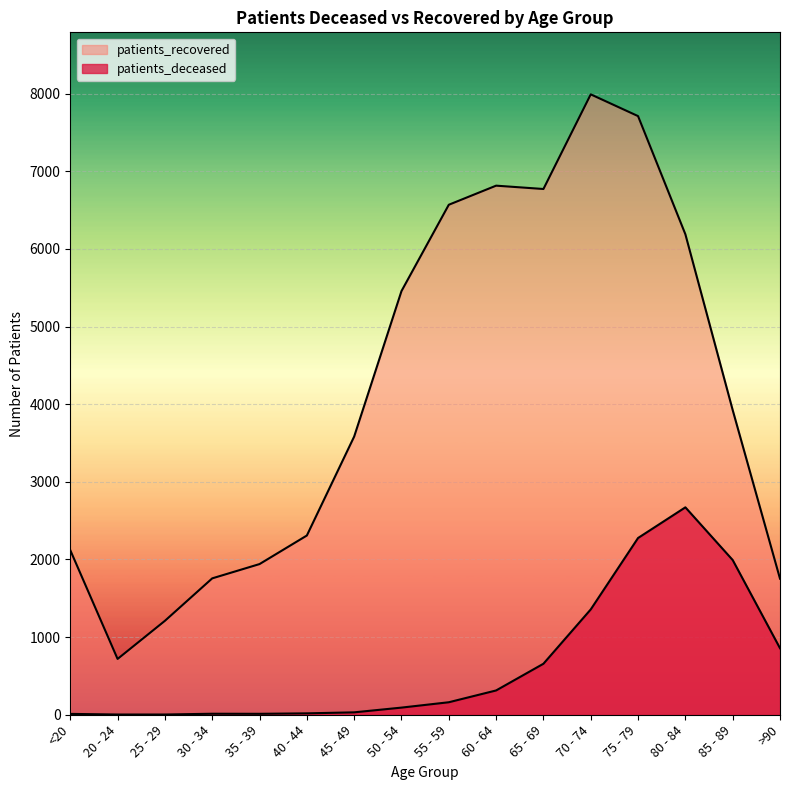

What is the difference between the patients_deceased values at 70 - 74 and 55 - 59?

1196